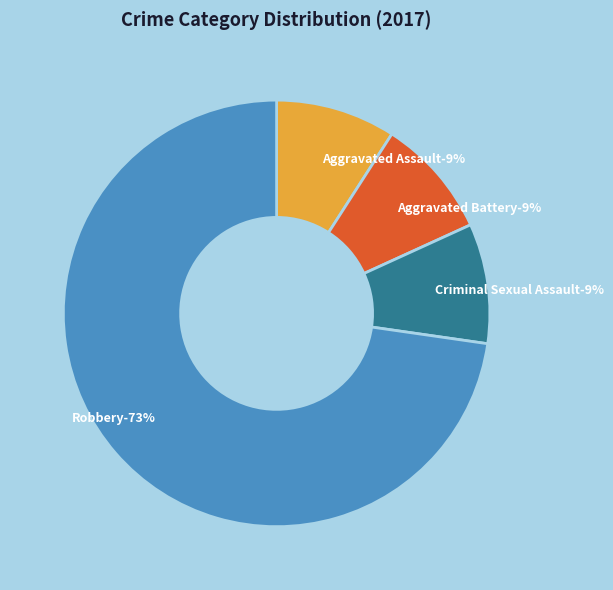

True or false: Homicide accounts for 1% of the total.

False